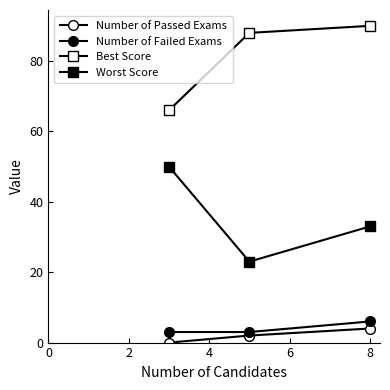

Does the chart have visible grid lines?

No